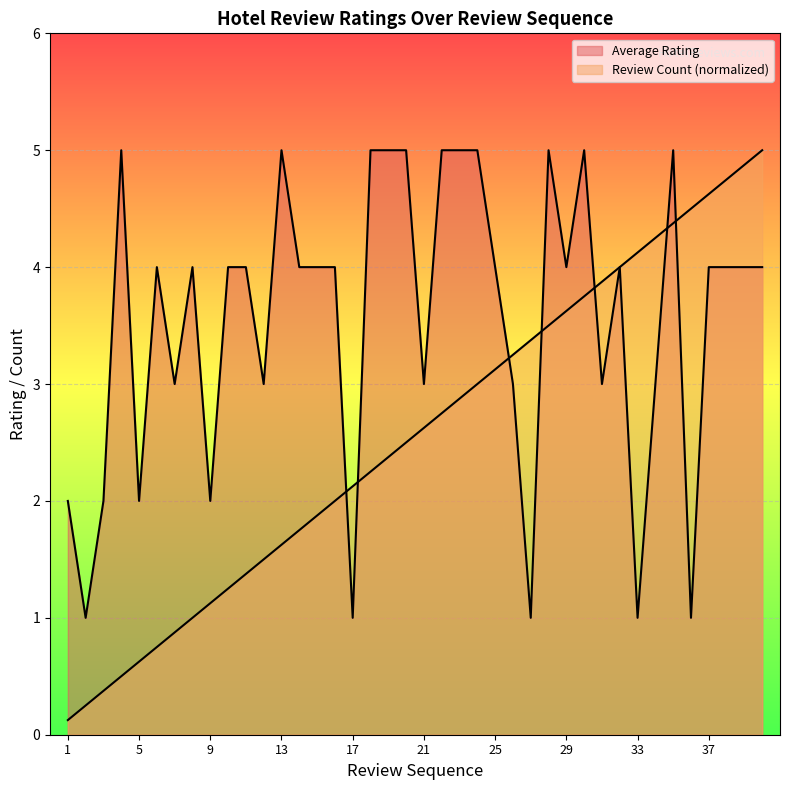

How many interior local peaks does the Average Rating series have?

8